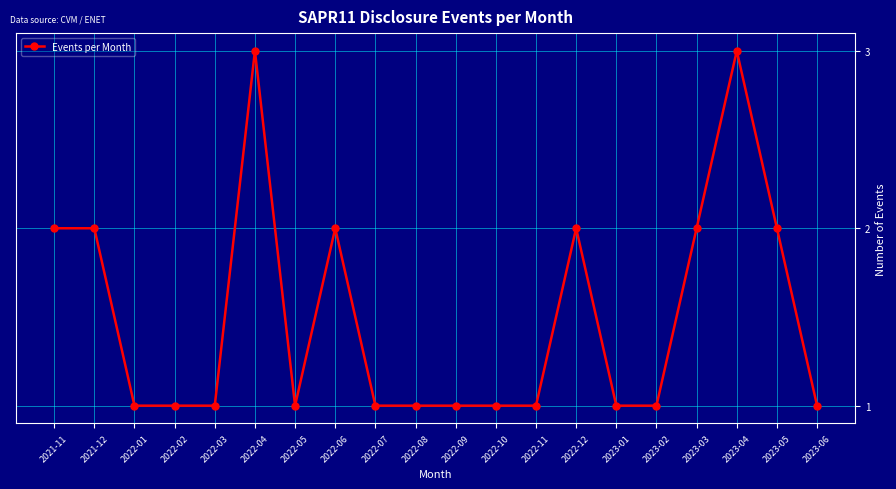

Reading left to right, transcribe all the data shown in this chart.

2021-11=2	2021-12=2	2022-01=1	2022-02=1	2022-03=1	2022-04=3	2022-05=1	2022-06=2	2022-07=1	2022-08=1	2022-09=1	2022-10=1	2022-11=1	2022-12=2	2023-01=1	2023-02=1	2023-03=2	2023-04=3	2023-05=2	2023-06=1